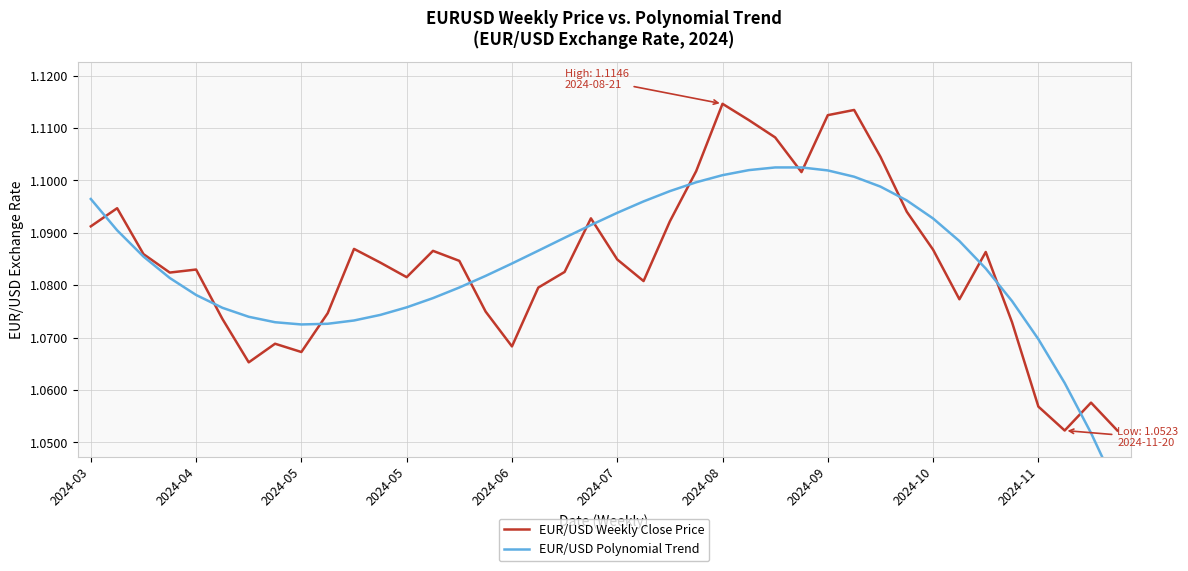

What is the difference between the maximum and second lowest values in the EUR/USD Polynomial Trend series?

0.1